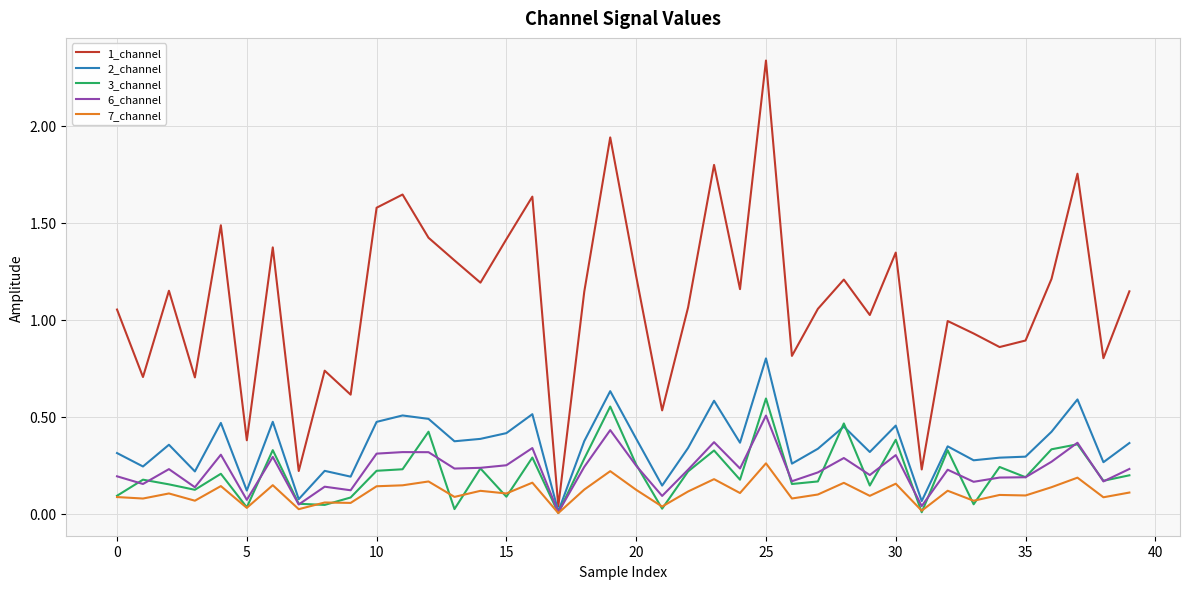

Which series has the largest total across all categories?

1_channel